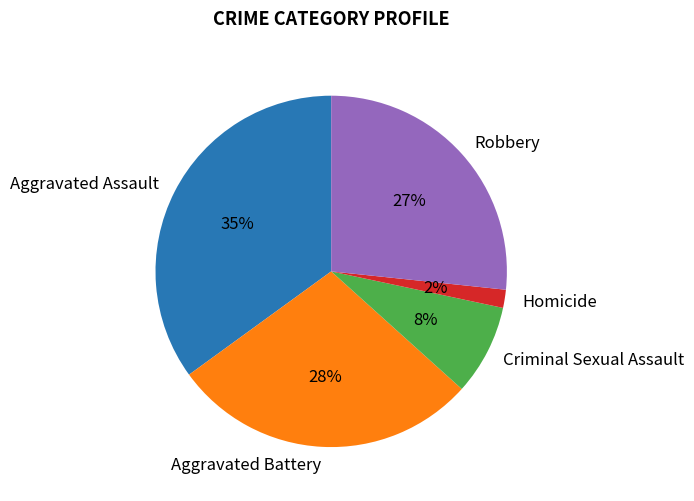

Between Robbery and Aggravated Assault, which is larger?

Aggravated Assault